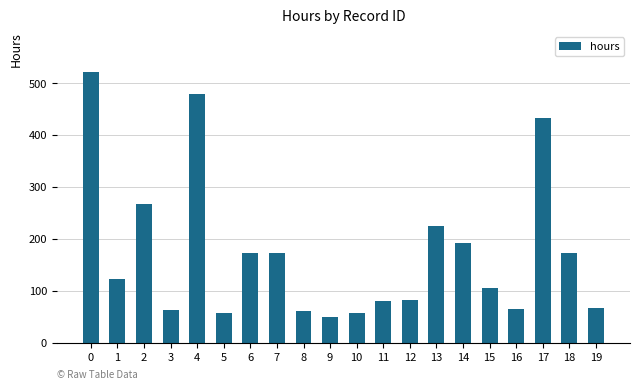

True or false: the data shows 49 at 6.

False